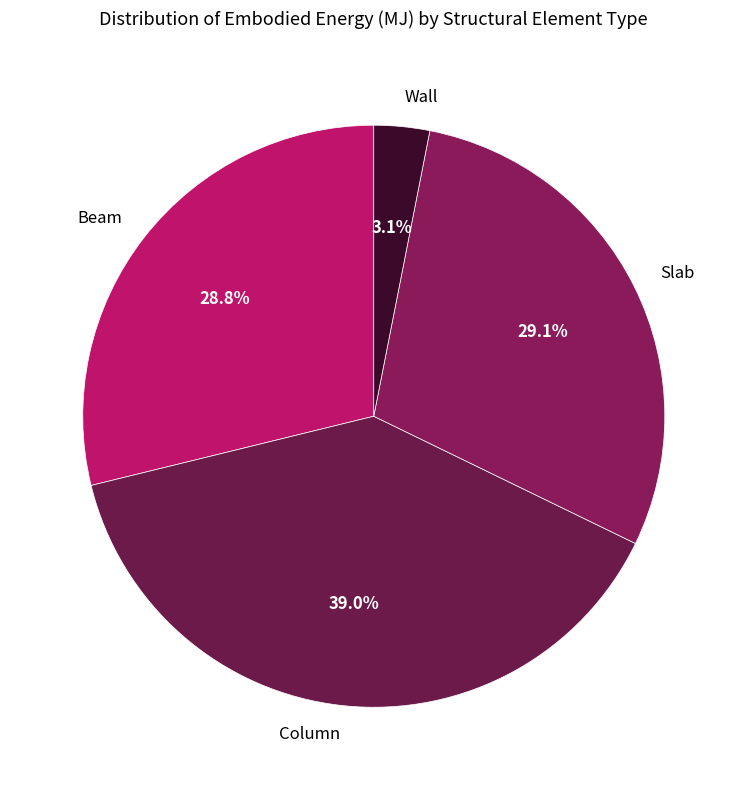

Combined, what portion of the pie is Wall and Beam?

31.9%